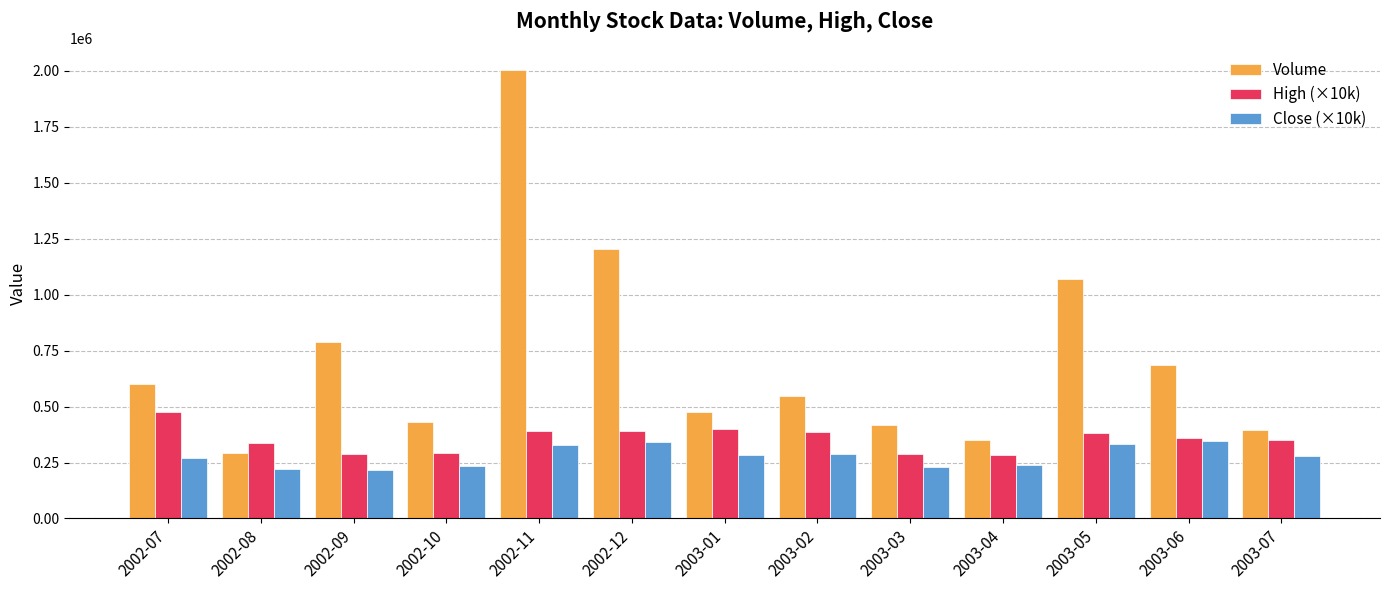

What is the minimum value for Close (×10k)?

214500.0